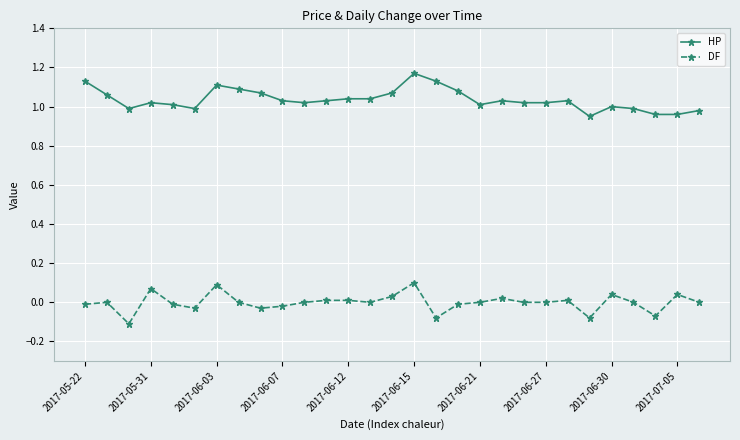

Which series has the largest total across all categories?

HP